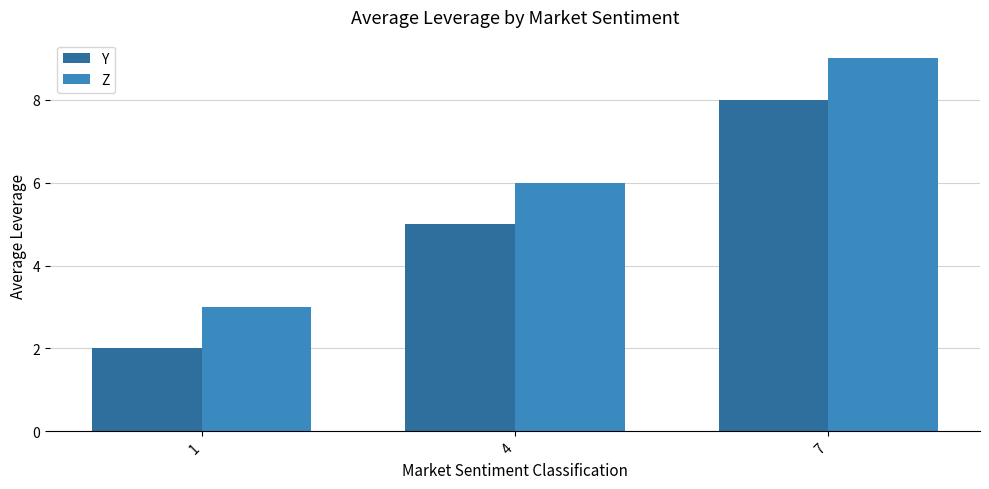

What value does the Z series have at 1?

3